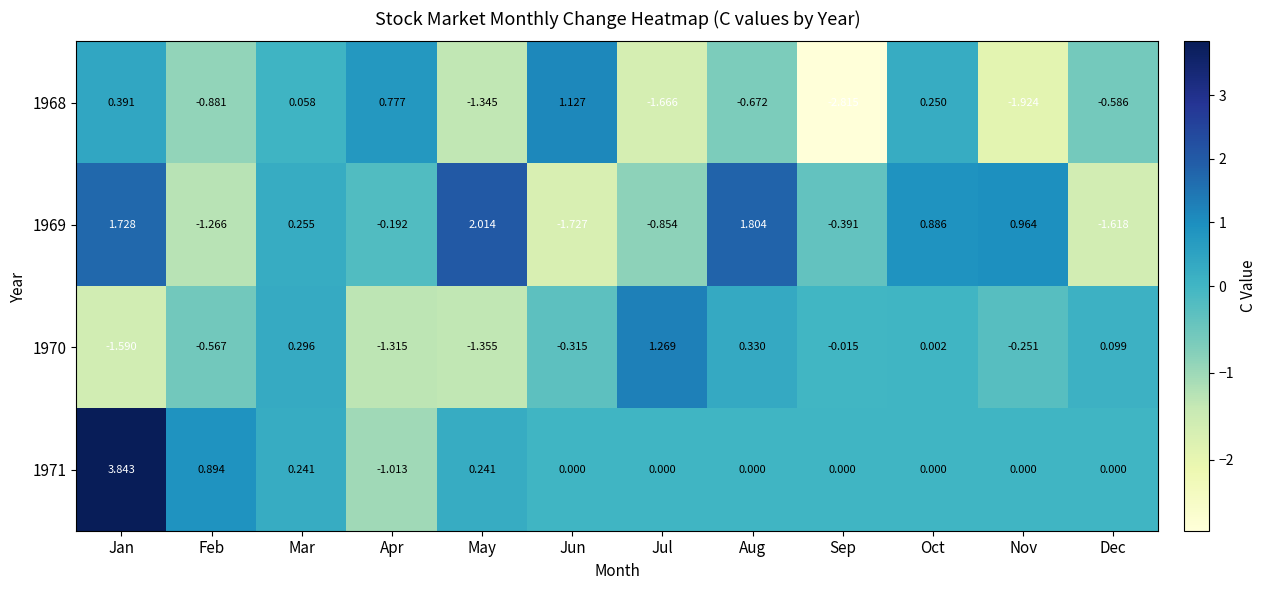

Where is 1971 nearest to the value 1?

Feb